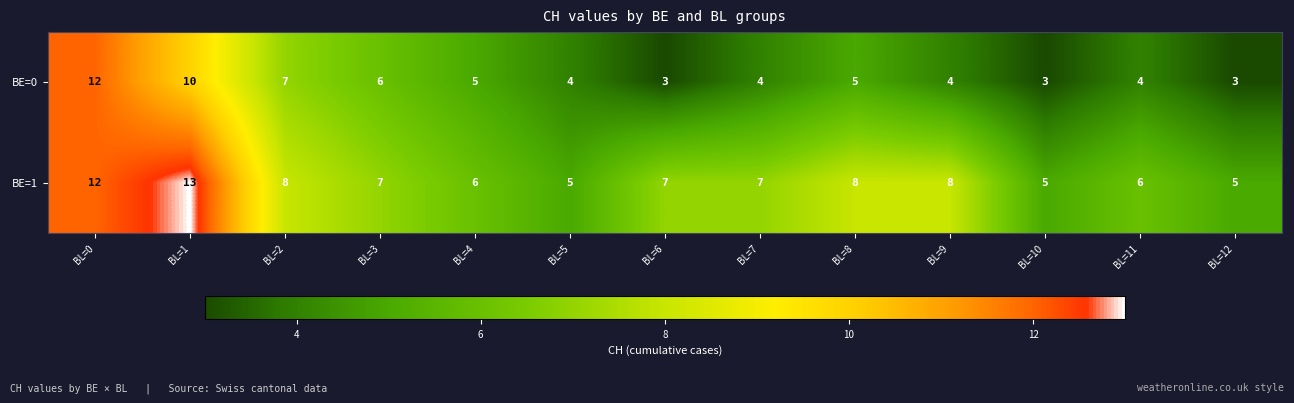

At which category does the chart reach its peak across all series?

BL=1